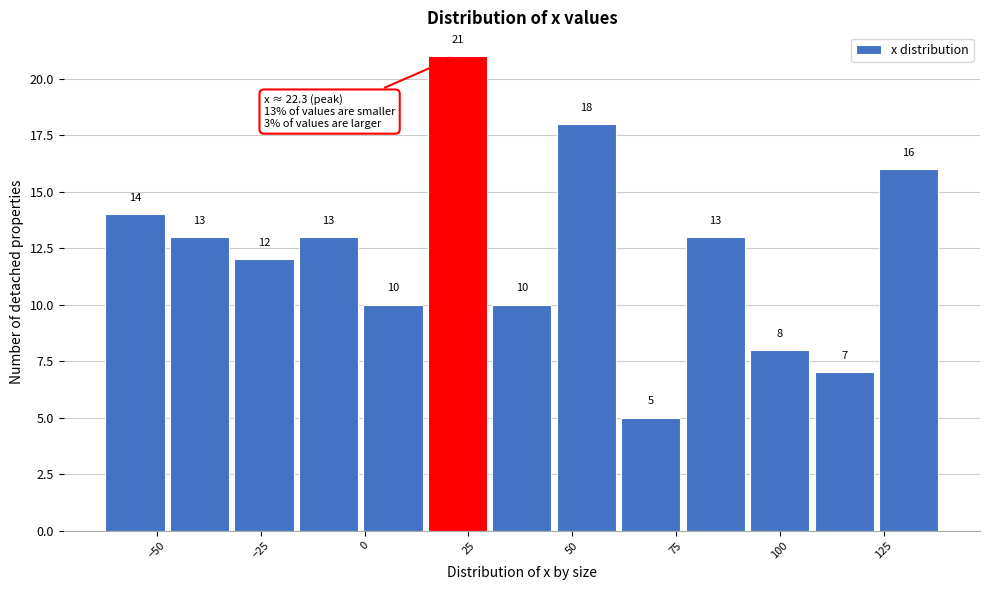

Around what value on the x-axis is the tallest bar? Give the approximate position of its centre, as read against the axis.

20